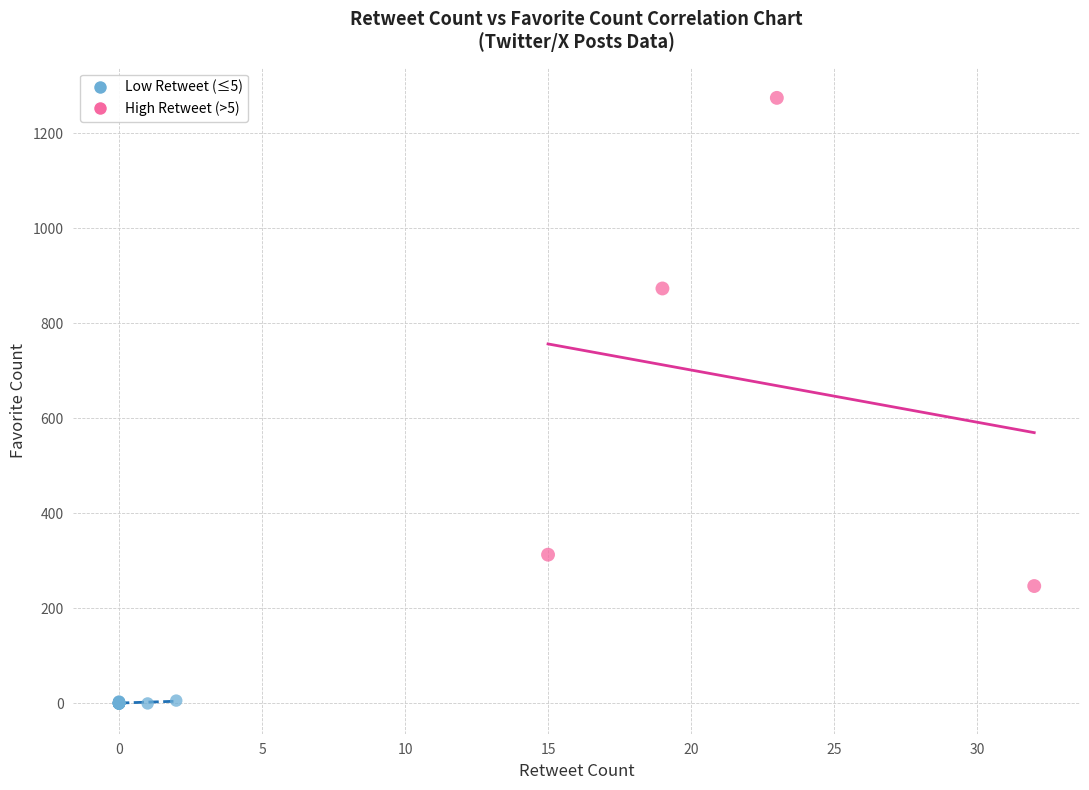

What are all the series names shown in the legend?

Low Retweet (≤5), High Retweet (>5)